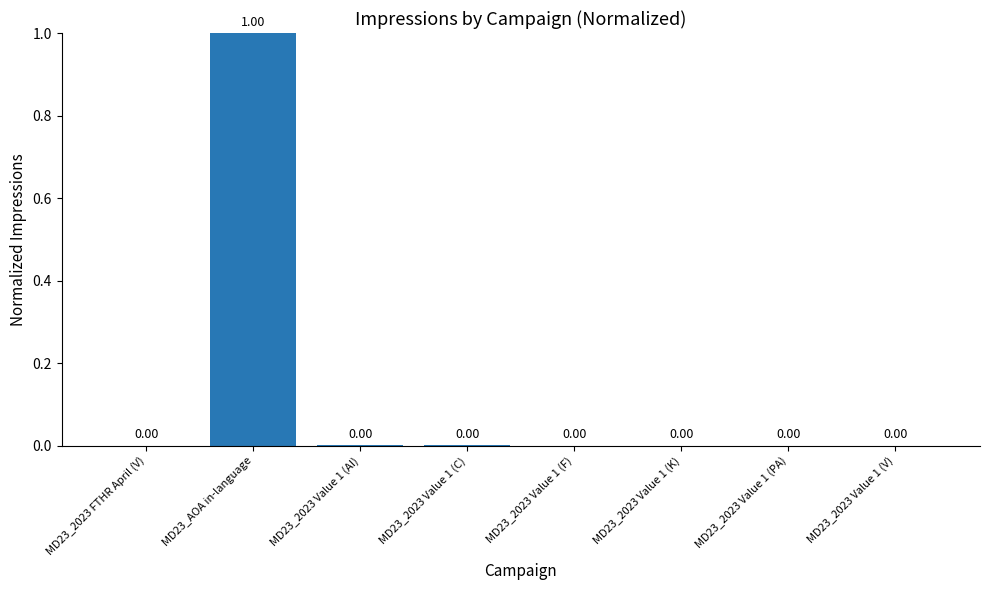

What is the sum of all values?

1.0